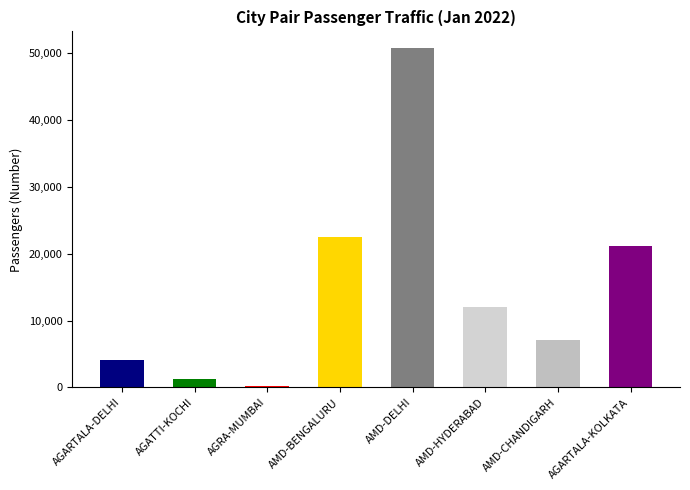

What is the difference between the highest and lowest values at BENGALURU?

22281.4